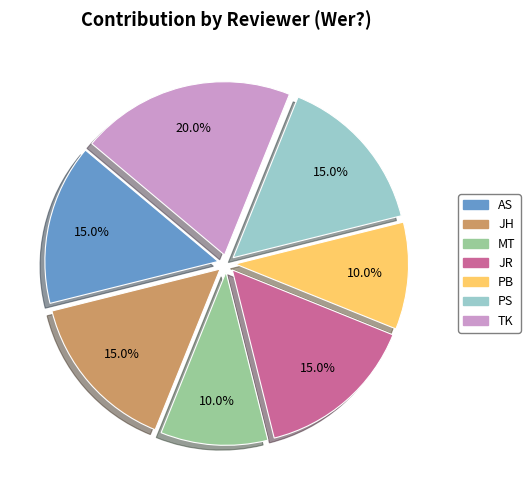

Does any single category account for the majority?

No